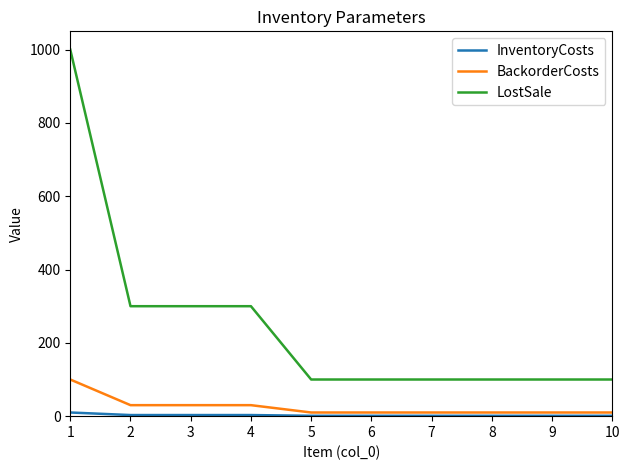

What value does the LostSale series have at 8?

100